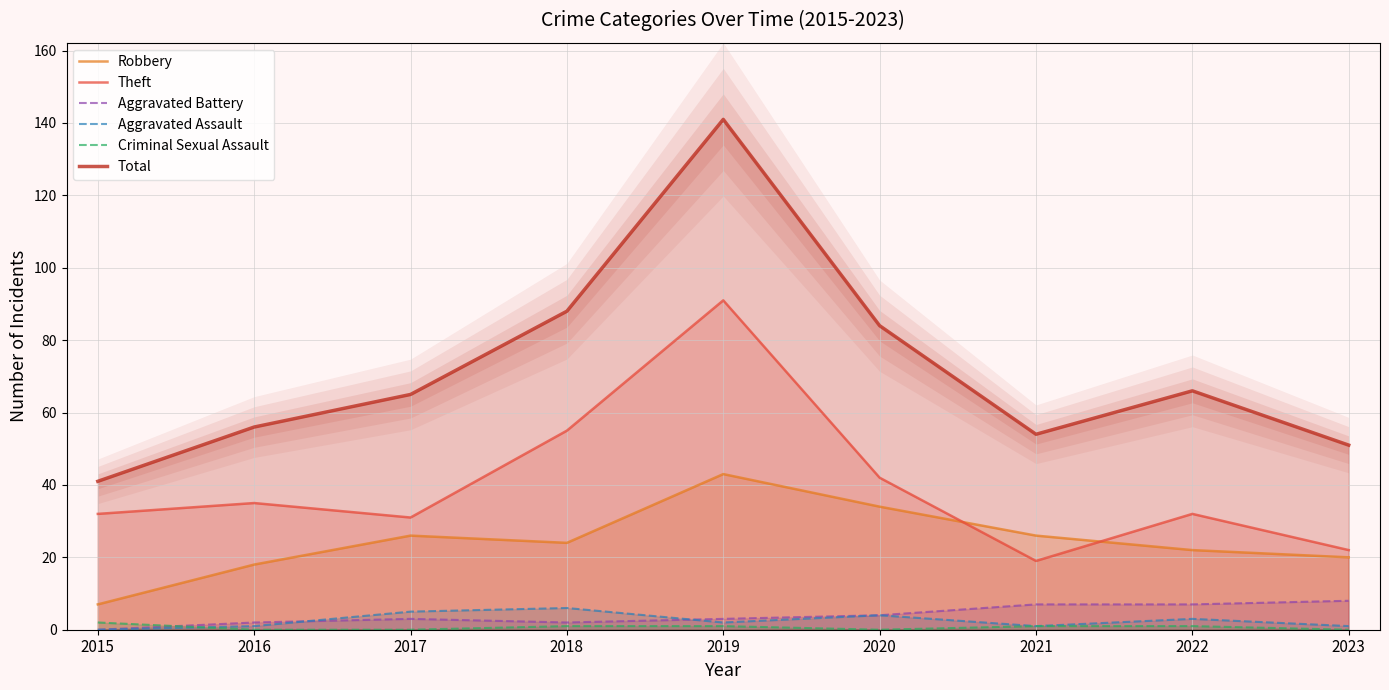

How many data points in Robbery are less than 24?

4